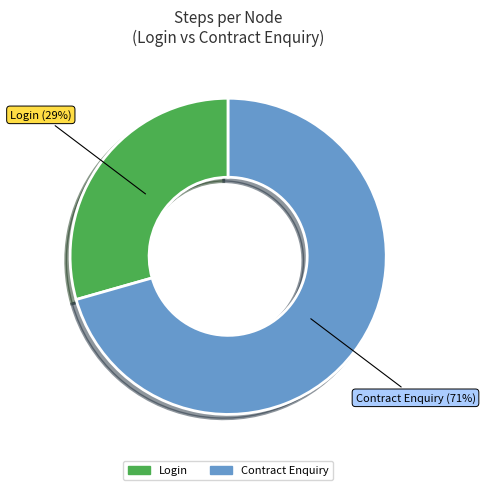

What is the largest slice in the pie chart?

Contract Enquiry